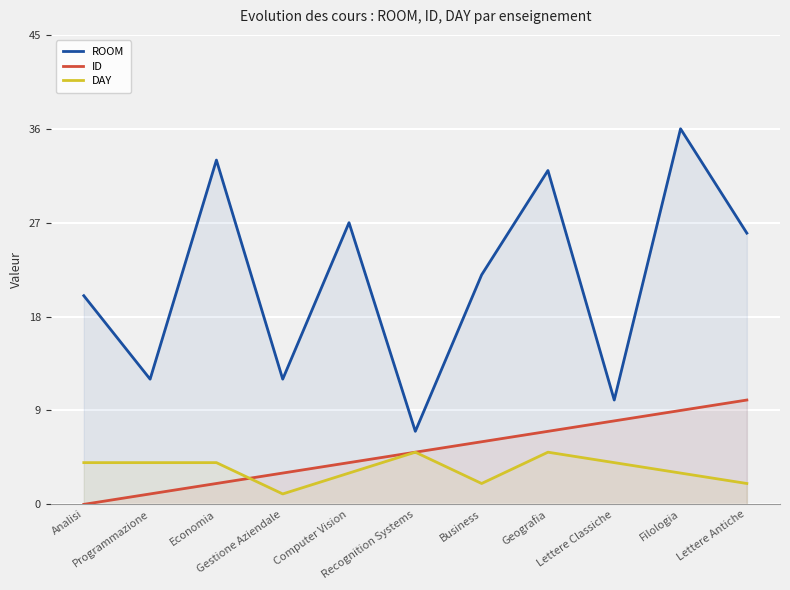

How many categories are shown in the chart?

11